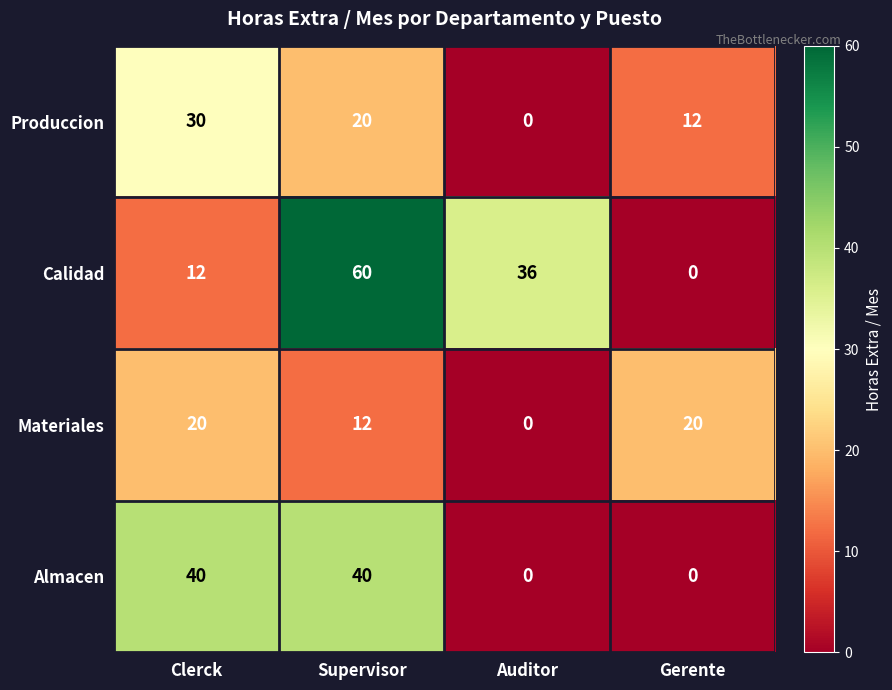

At how many categories does at least one series exceed 57?

1